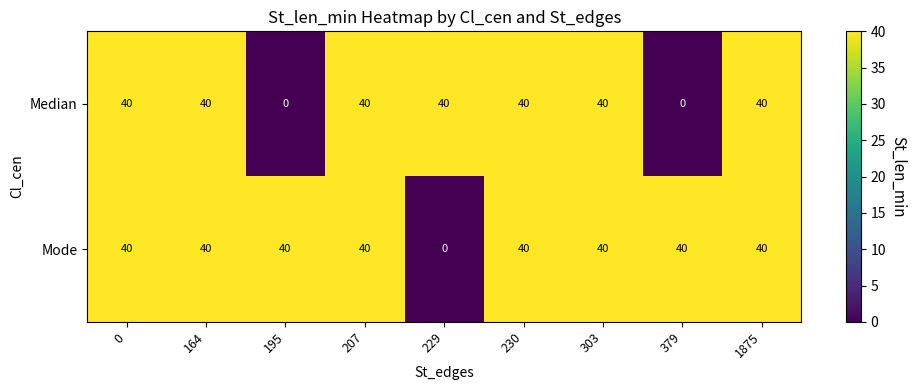

What is the approximate value of Mode at 379?

40